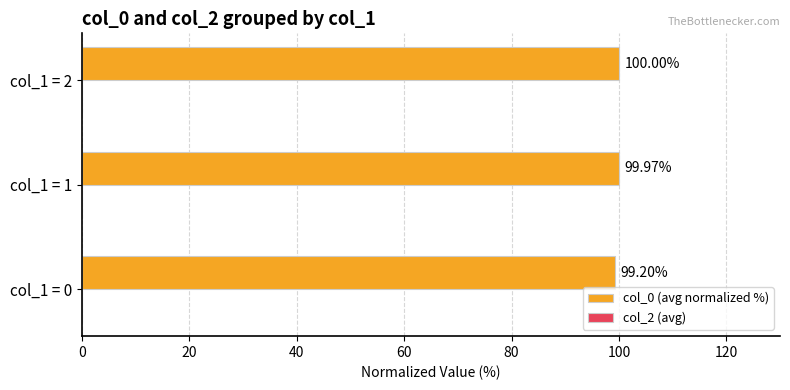

What is the average value?

99.7